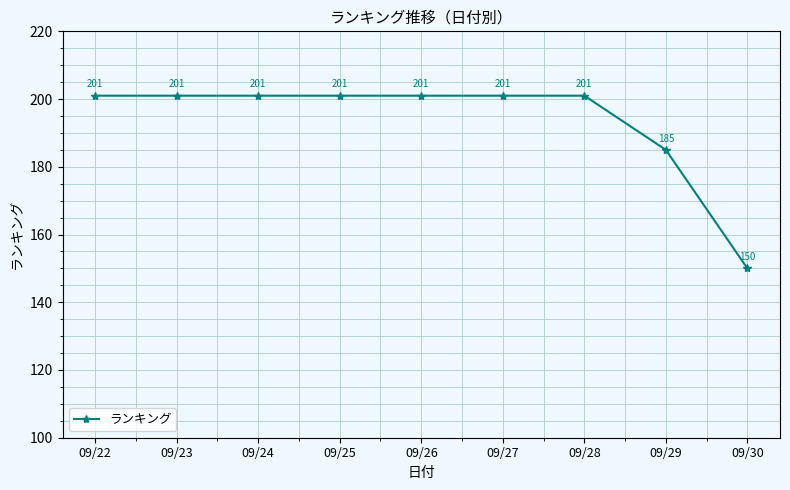

How many data points are less than 201?

2